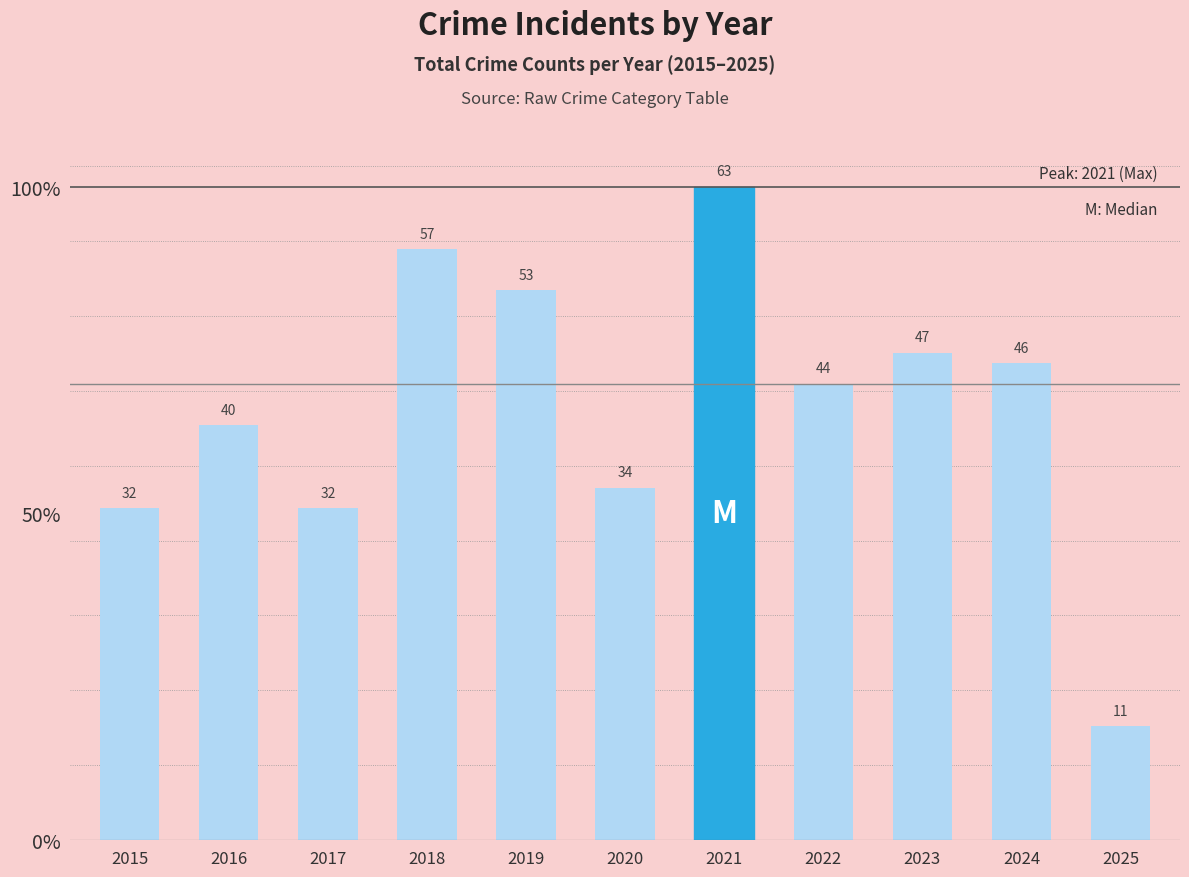

List the labels in order of value, largest first.

2021, 2018, 2019, 2023, 2024, 2022, 2016, 2020, 2015, 2017, 2025